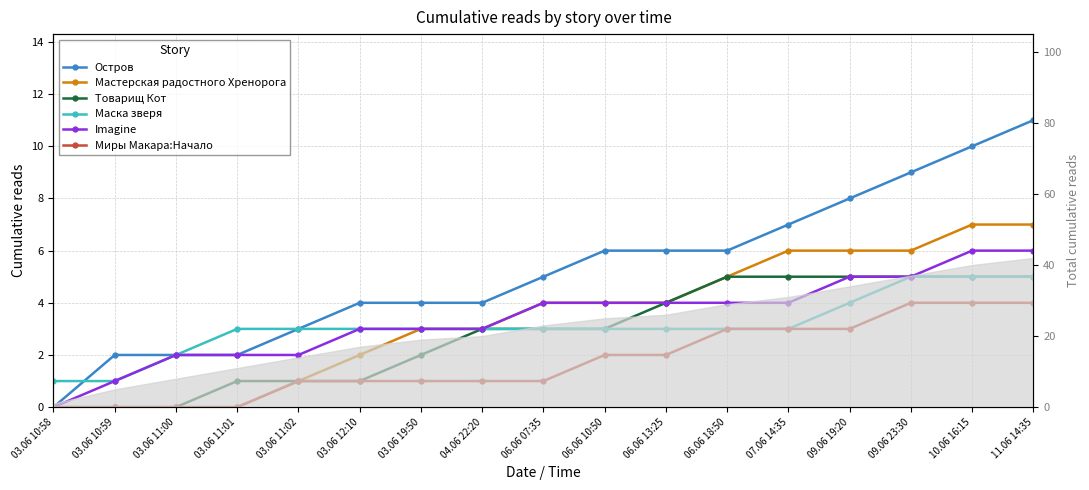

Which series has the largest range (max minus min)?

Остров